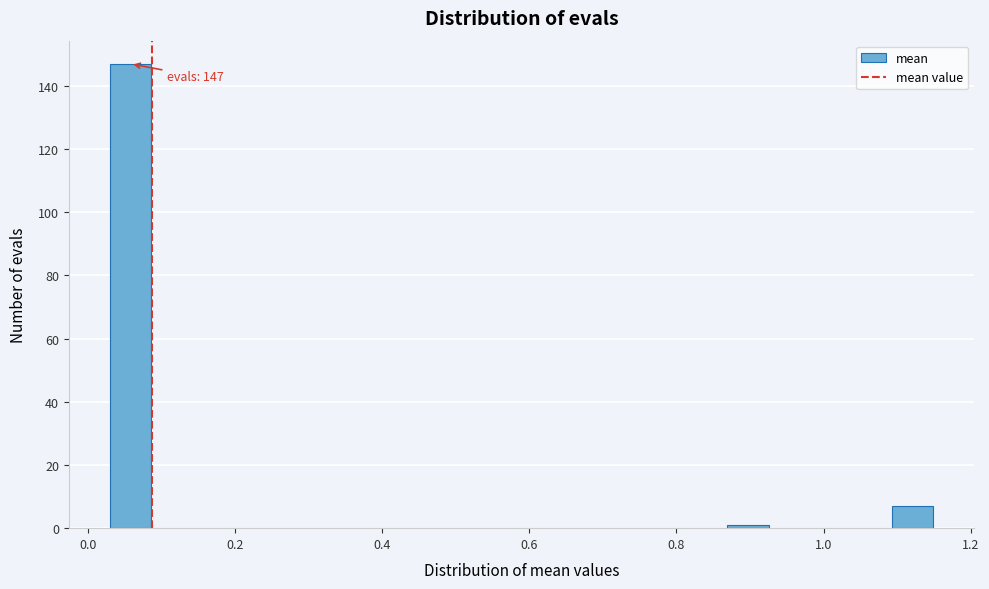

Read against the x-axis, roughly where is the centre of the tallest bar?

0.06